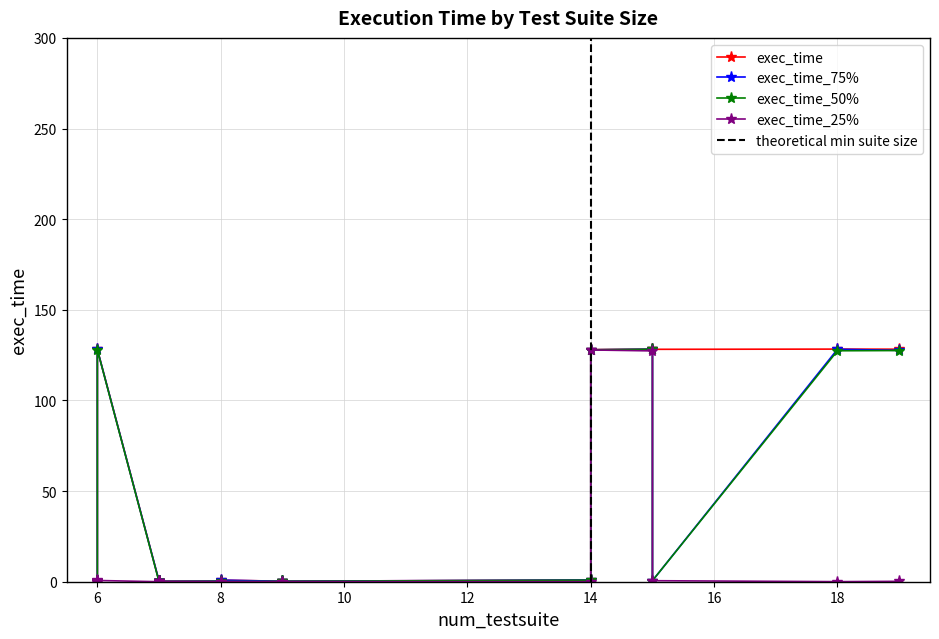

Rank the series at 10 from lowest to highest value.

exec_time_25%, exec_time_50%, exec_time_75%, exec_time